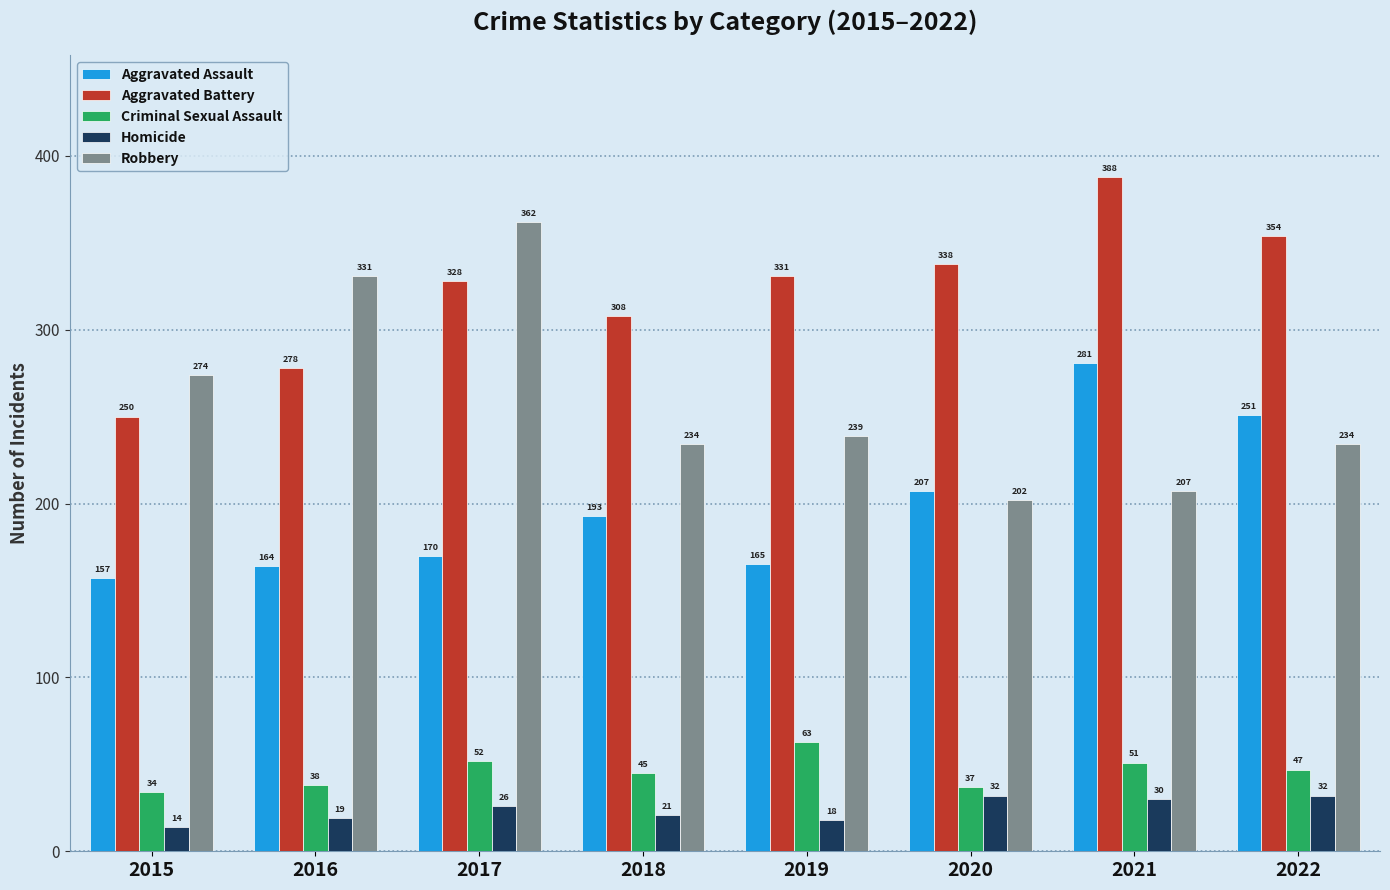

Does the chart contain stacked bars?

No